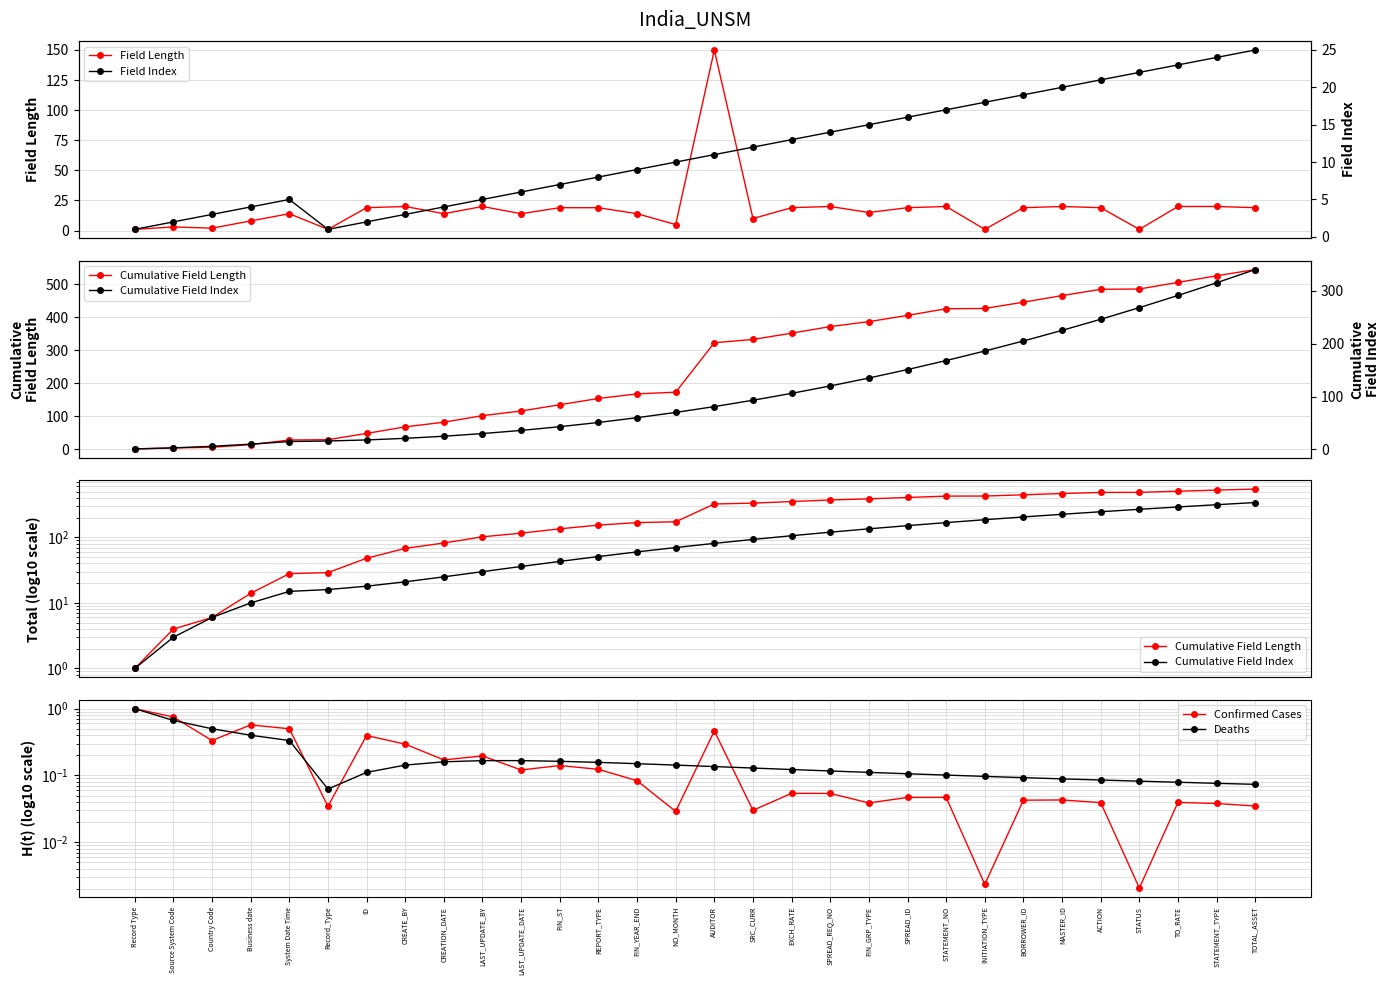

What is the average value of the Field Index series?

11.3